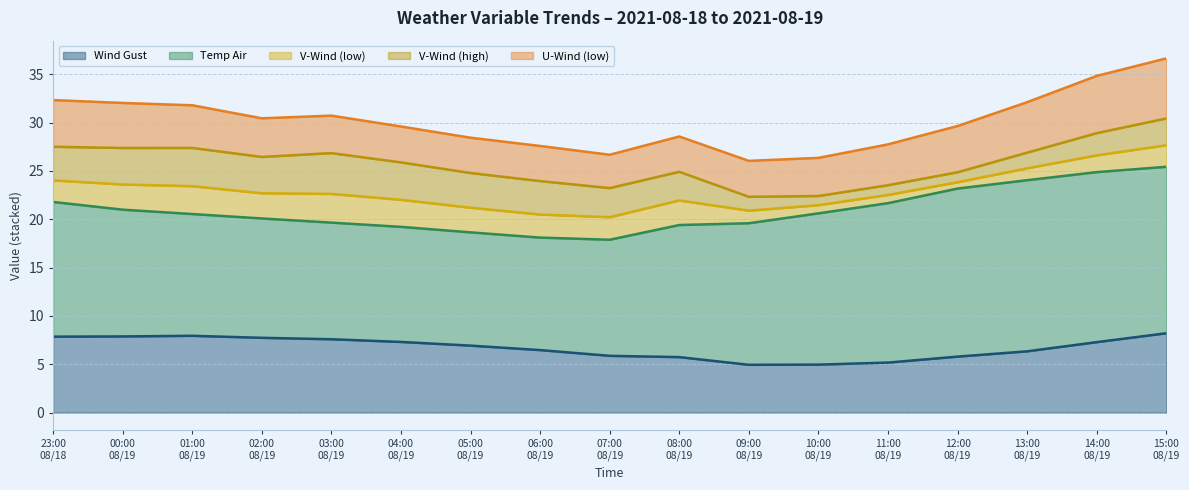

The value of U-Wind (low) at 2021-08-19 15:00 is 2.0. True or false?

False